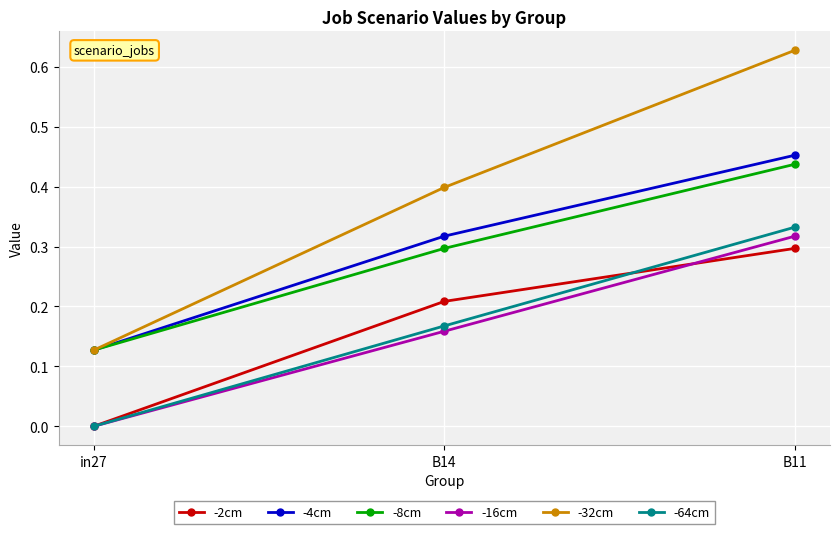

What is the label of the 2nd point from the right?

B14